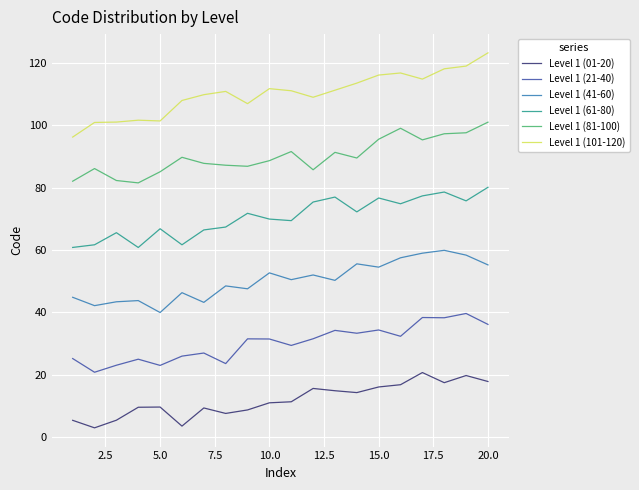

True or false: Level 1 (01-20) and Level 1 (41-60) cross at least once.

False